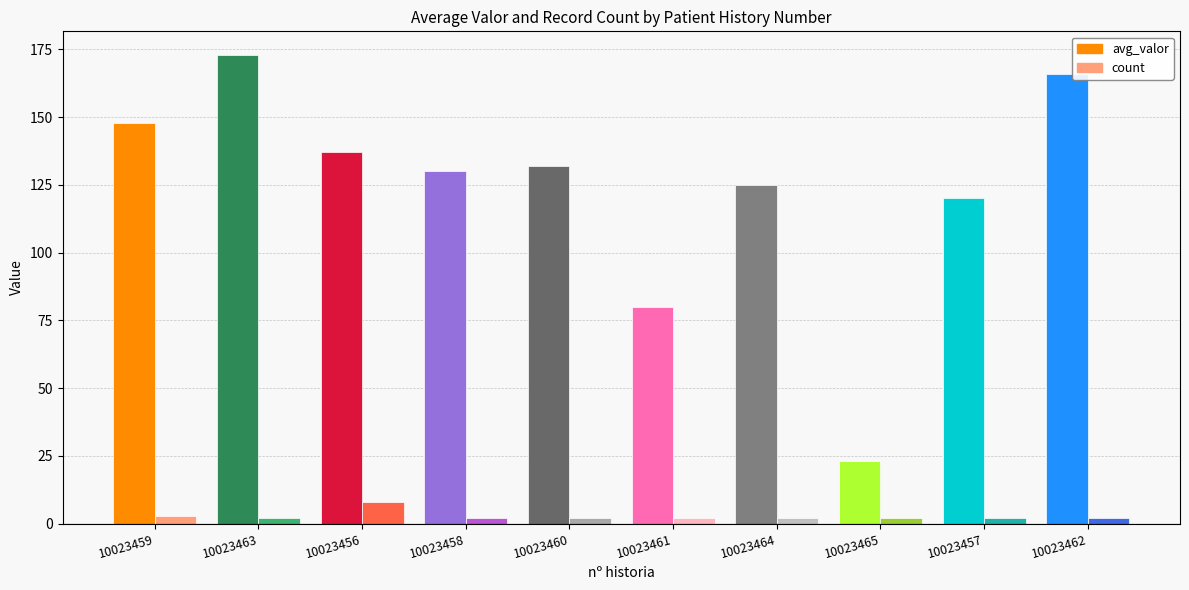

Reading right to left, transcribe all the data shown in this chart.

avg_valor: 10023462=166.0	10023457=120.0	10023465=23.0	10023464=125.0	10023461=80.0	10023460=132.0	10023458=130.0	10023456=137.1	10023463=173.0	10023459=148.0
count: 10023462=2.0	10023457=2.0	10023465=2.0	10023464=2.0	10023461=2.0	10023460=2.0	10023458=2.0	10023456=8.0	10023463=2.0	10023459=3.0